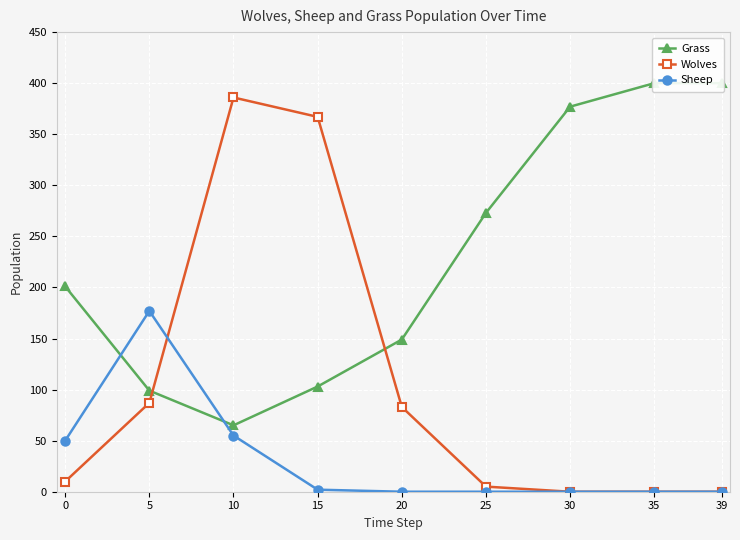

Between 25 and 30, which is larger?

30